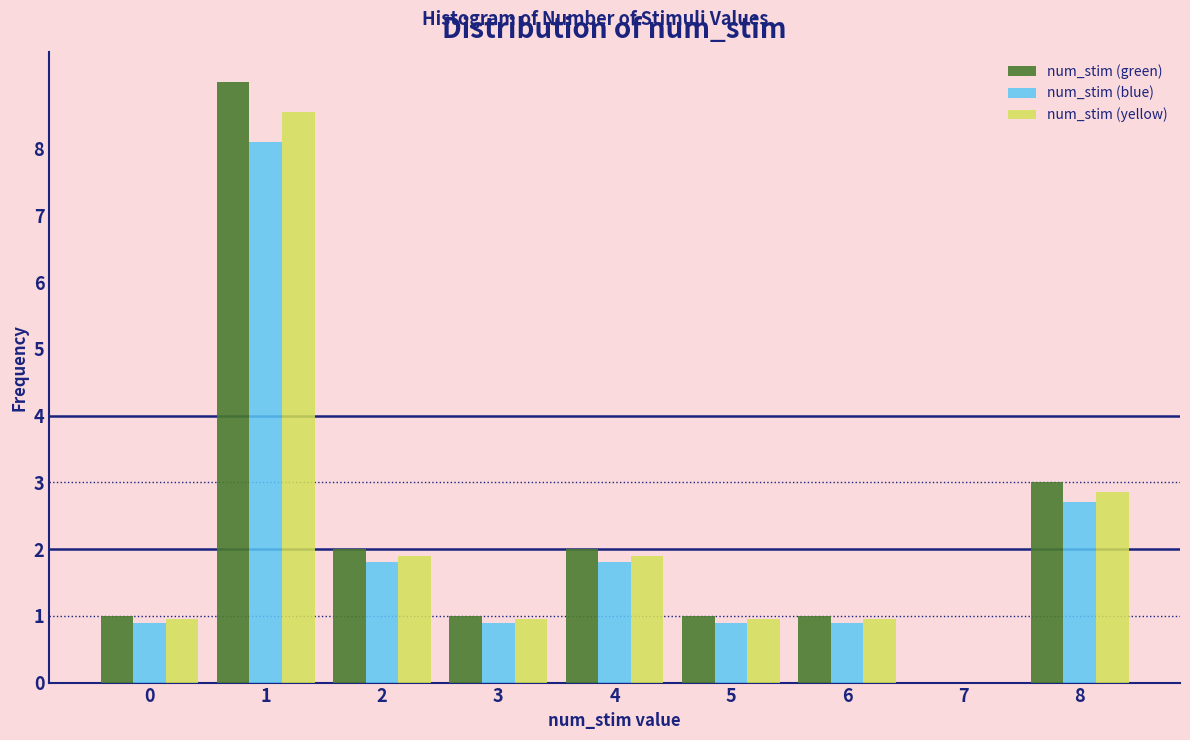

Read the num_stim (yellow) value at 4.

1.9